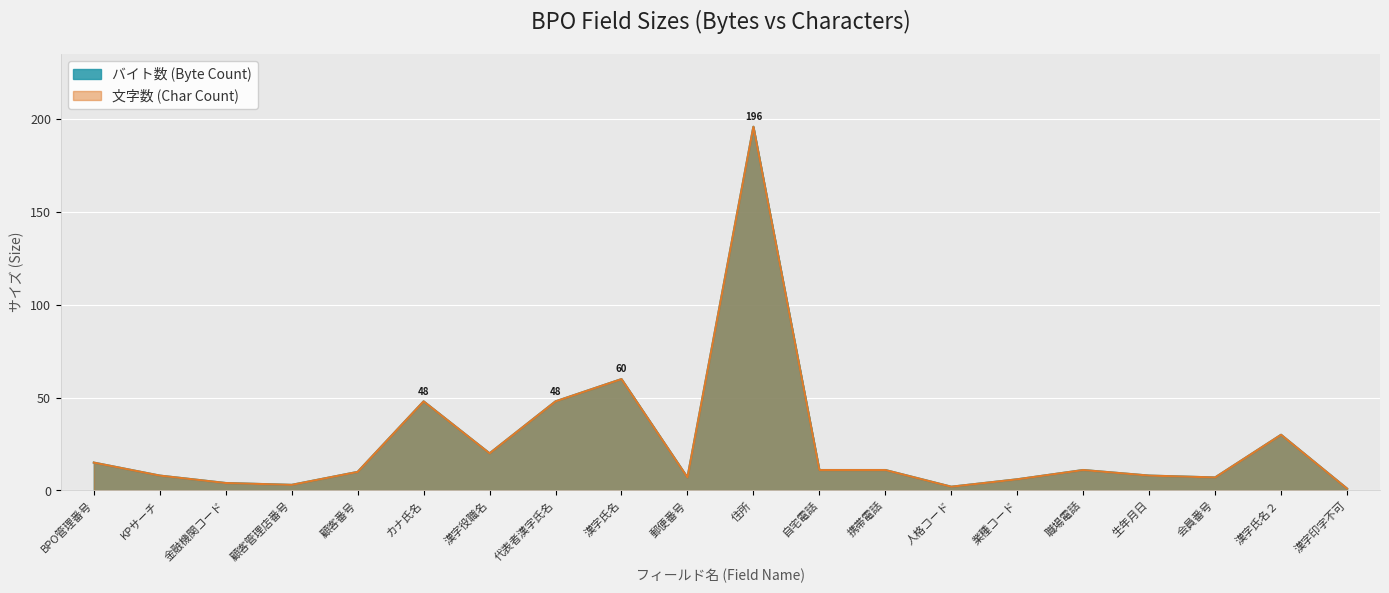

What is the smallest value displayed?

1